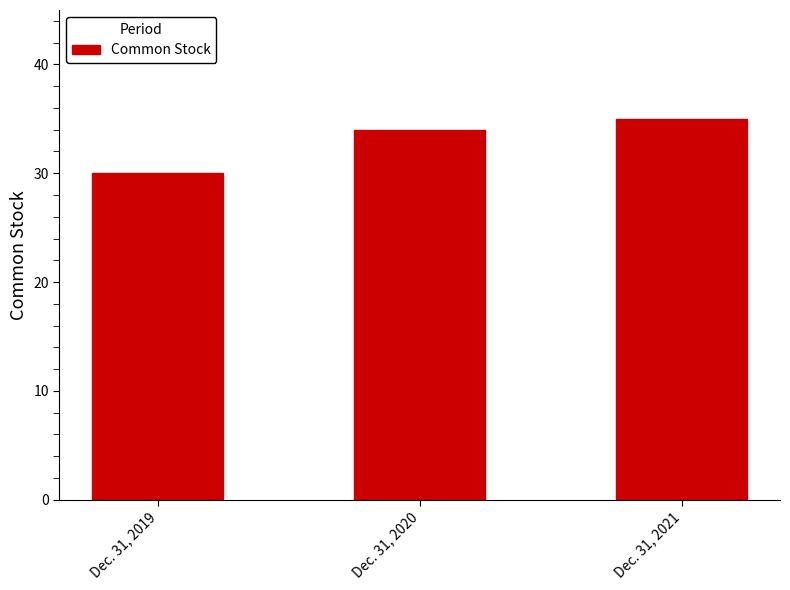

Count the number of categories in the chart.

3